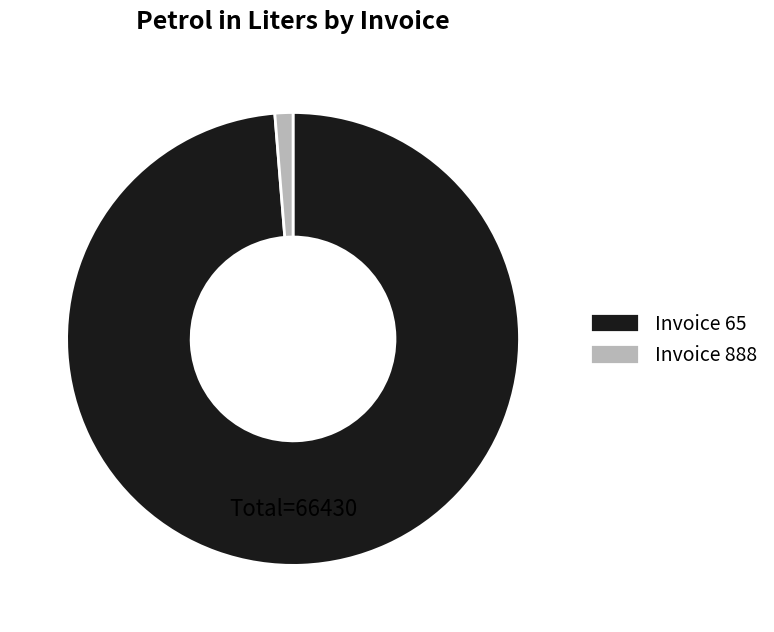

How many segments does this pie chart have?

2